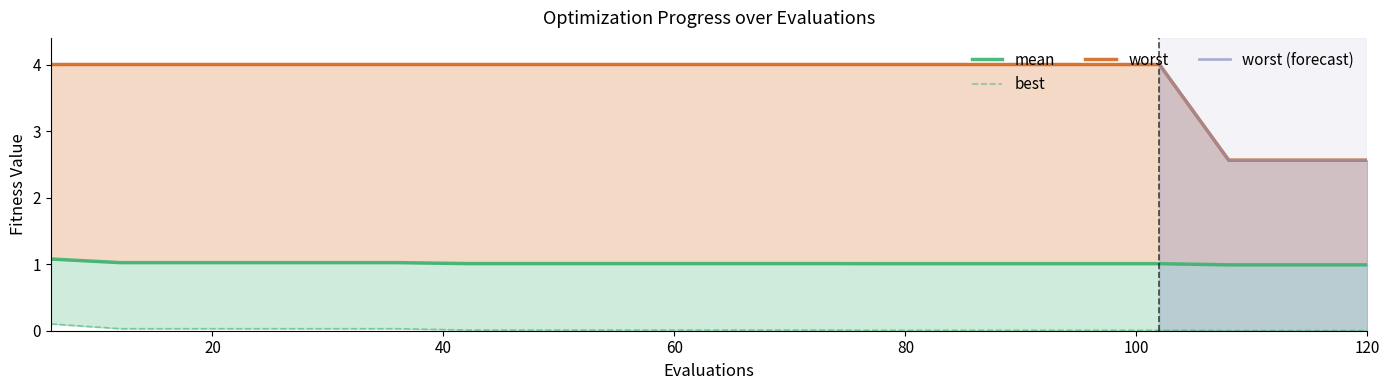

Which category has the lowest value in the mean series?

108